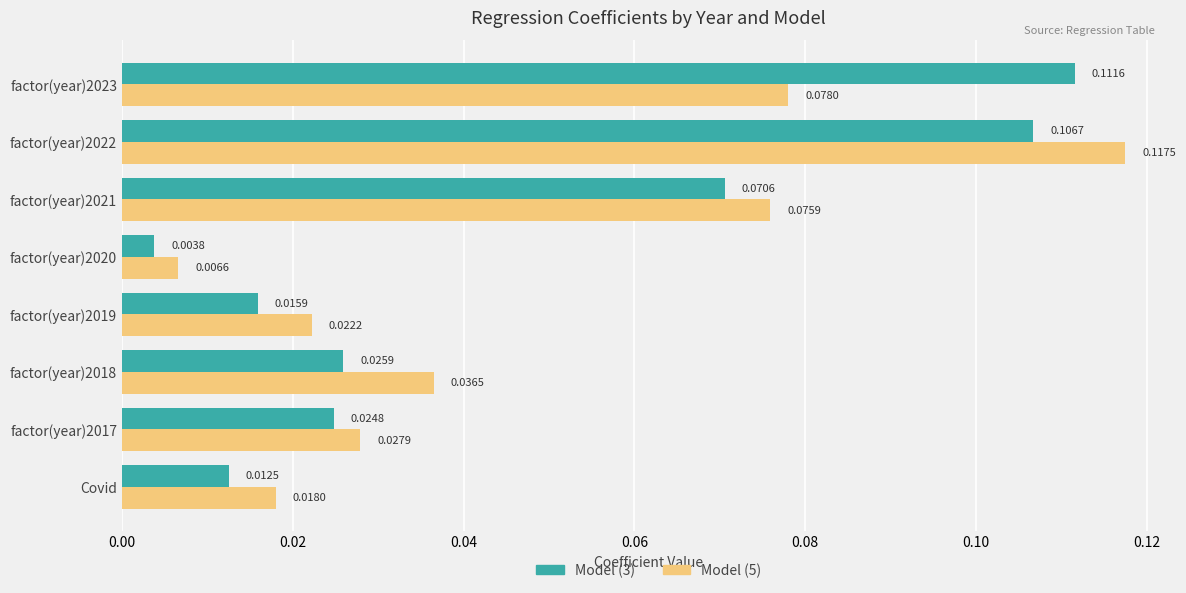

What is the sum of all Model (3) values?

0.4